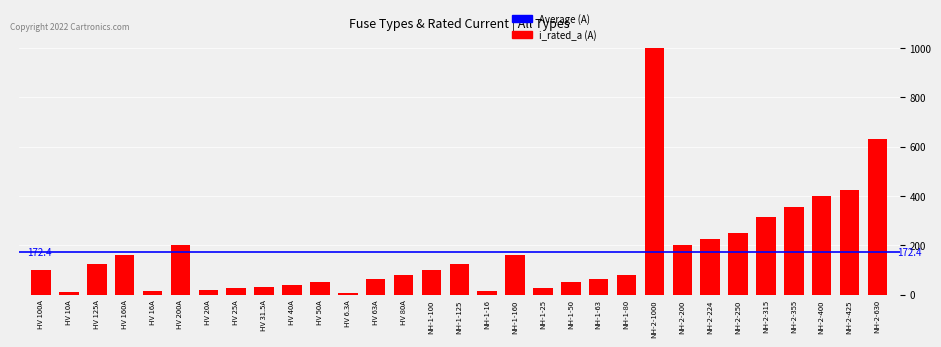

Is it true that the value at NH-2-630 is 183.1?

False